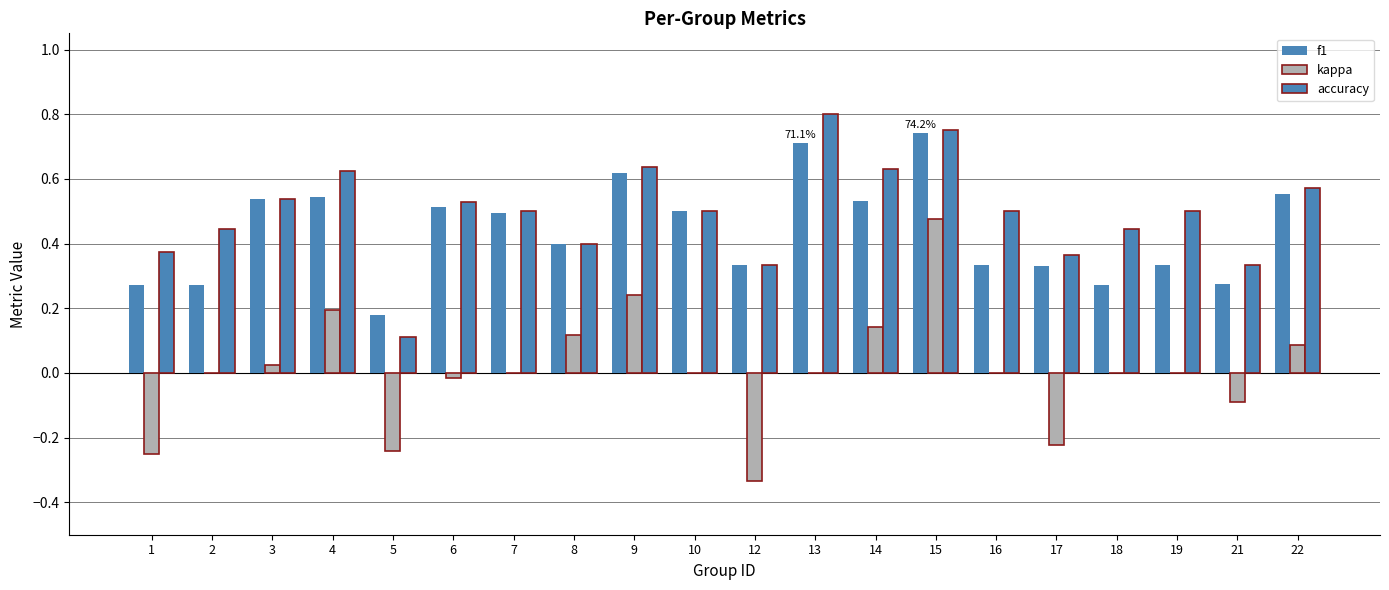

Which label corresponds to the smallest value in the chart?

12